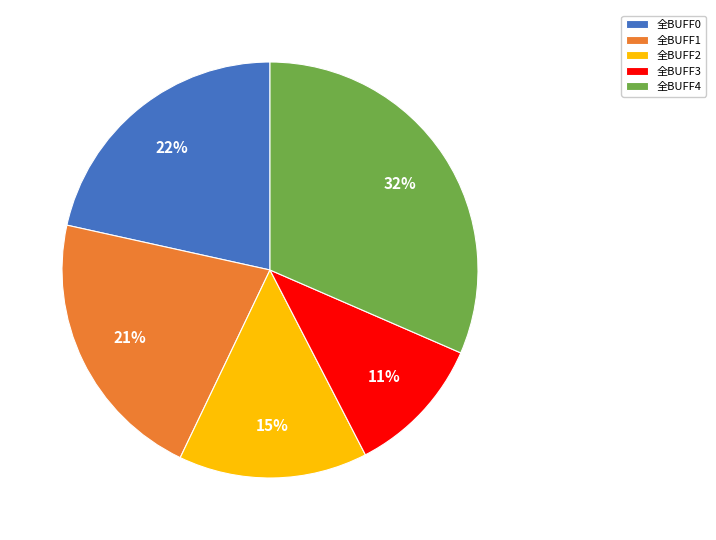

True or false: 全BUFF1 accounts for 9% of the total.

False